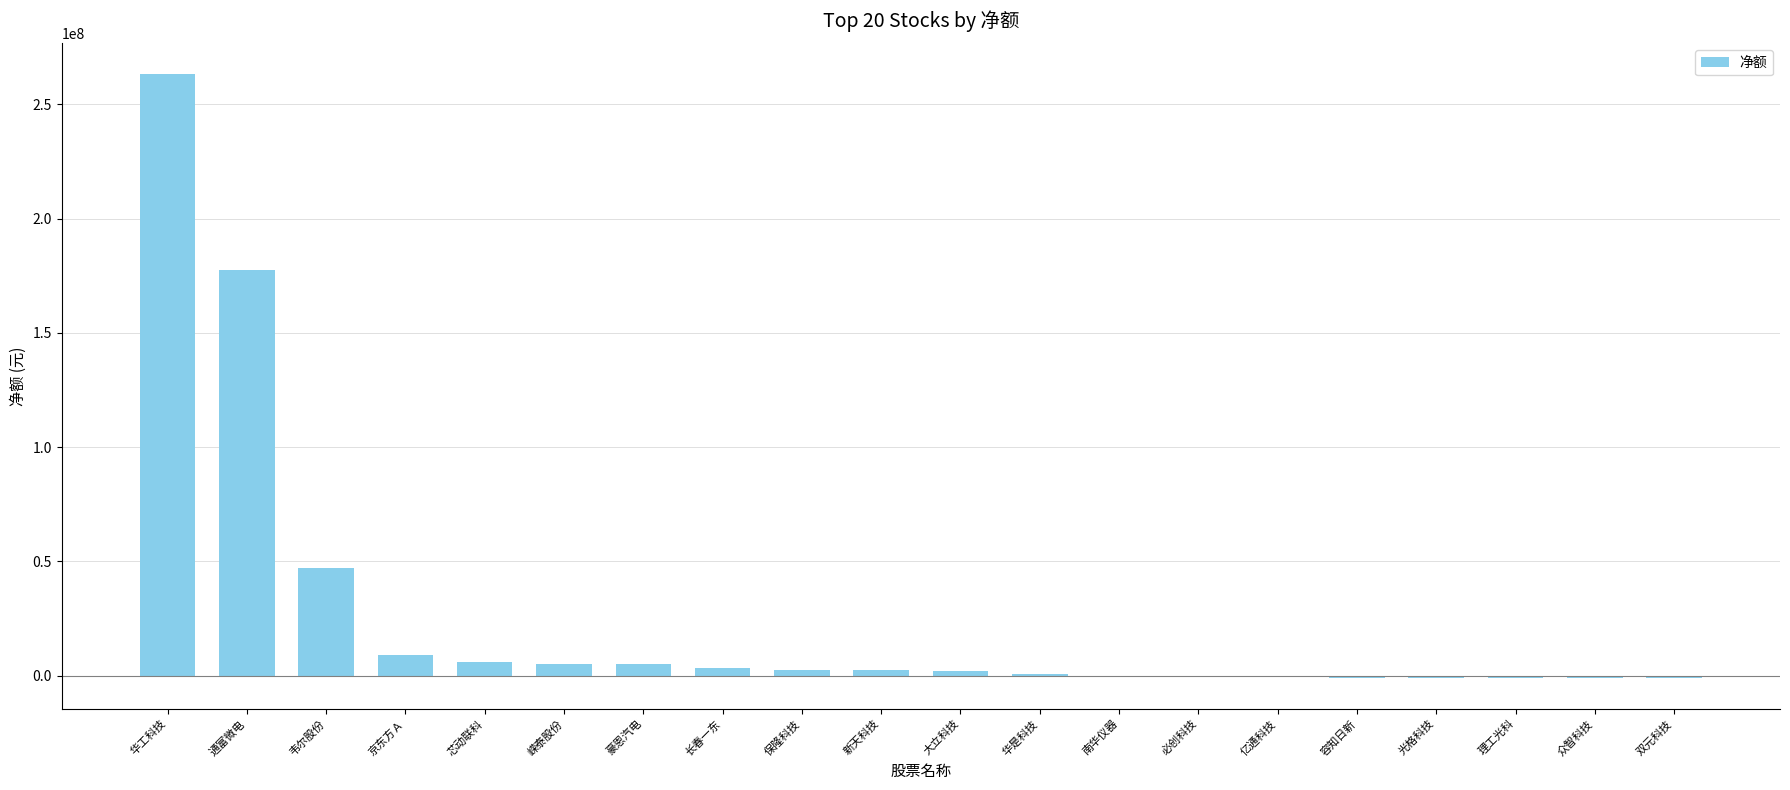

Which category has the highest value across all series?

华工科技